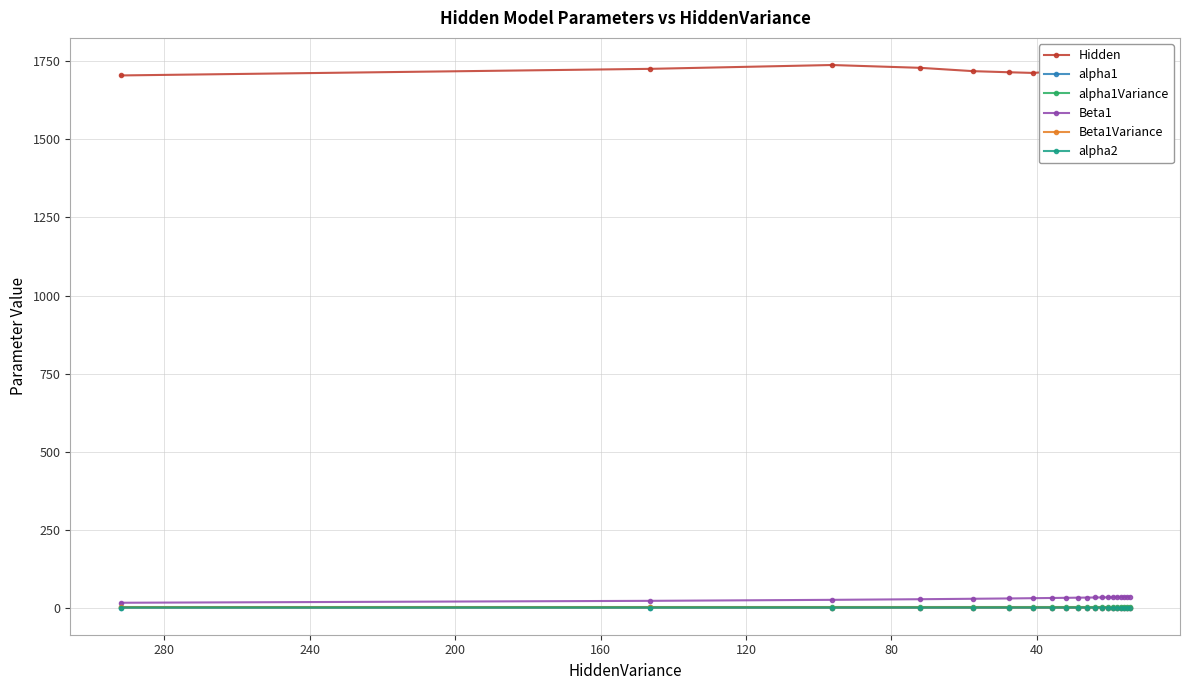

How many lines are shown in the chart?

6